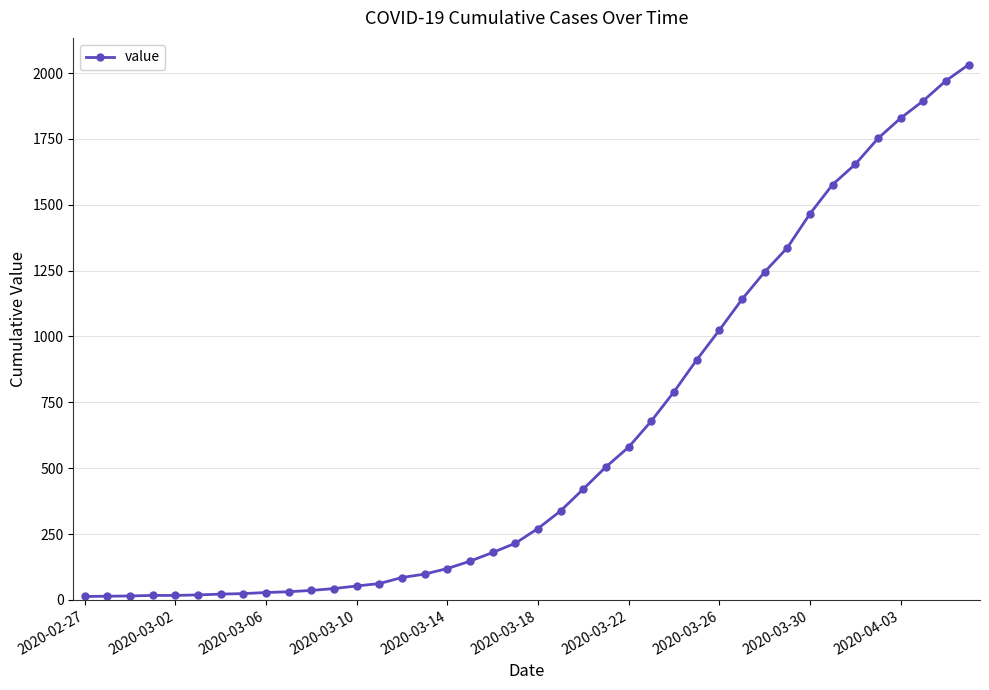

What is the maximum value shown in the chart?

2032